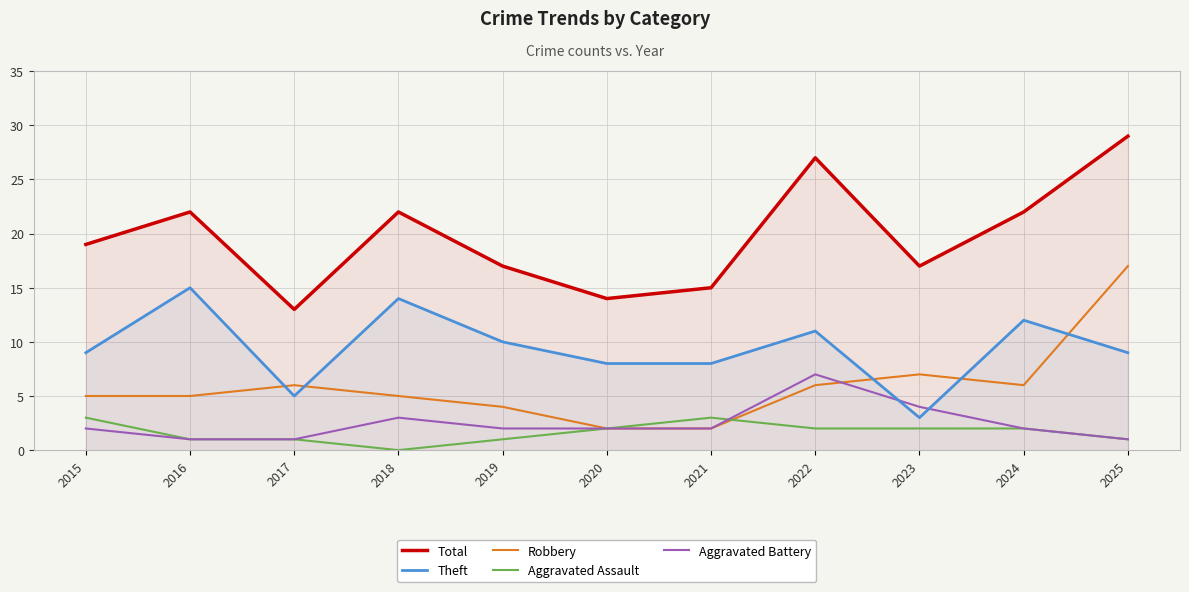

Which series has the largest range (max minus min)?

Total